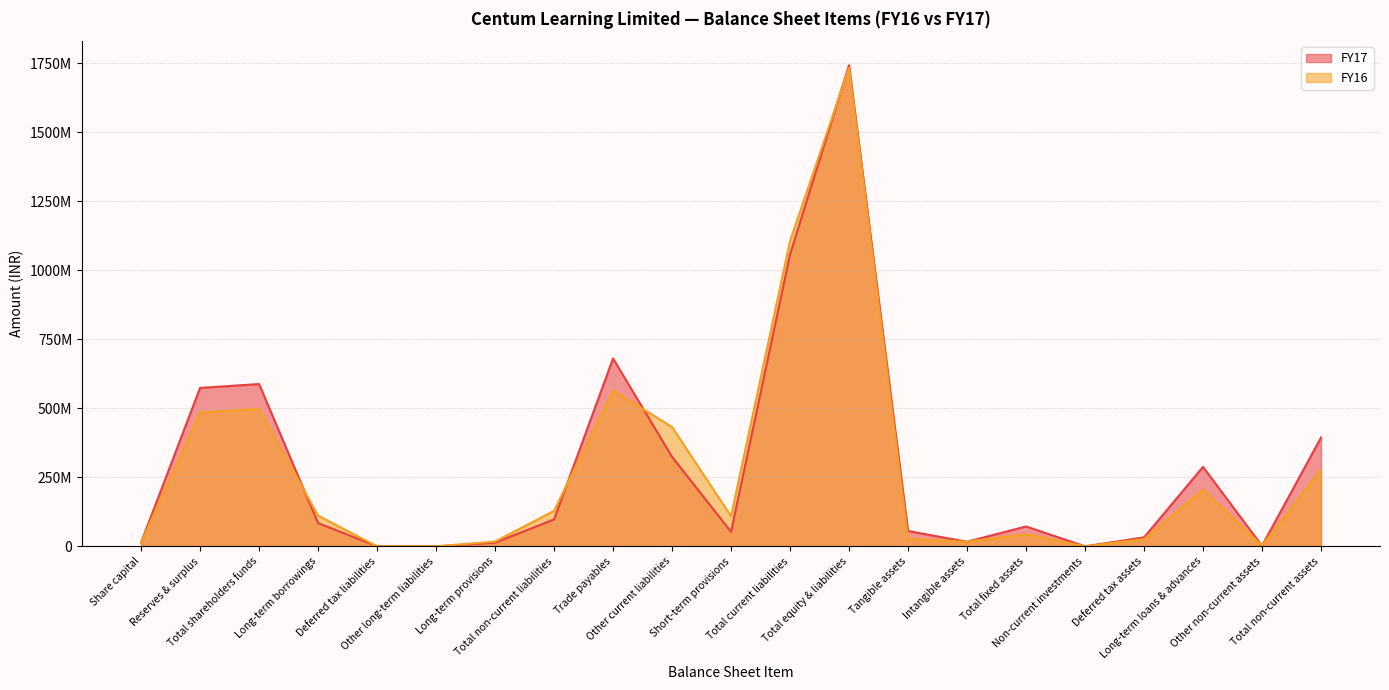

Rank the series by their average value, from lowest to highest.

FY16, FY17